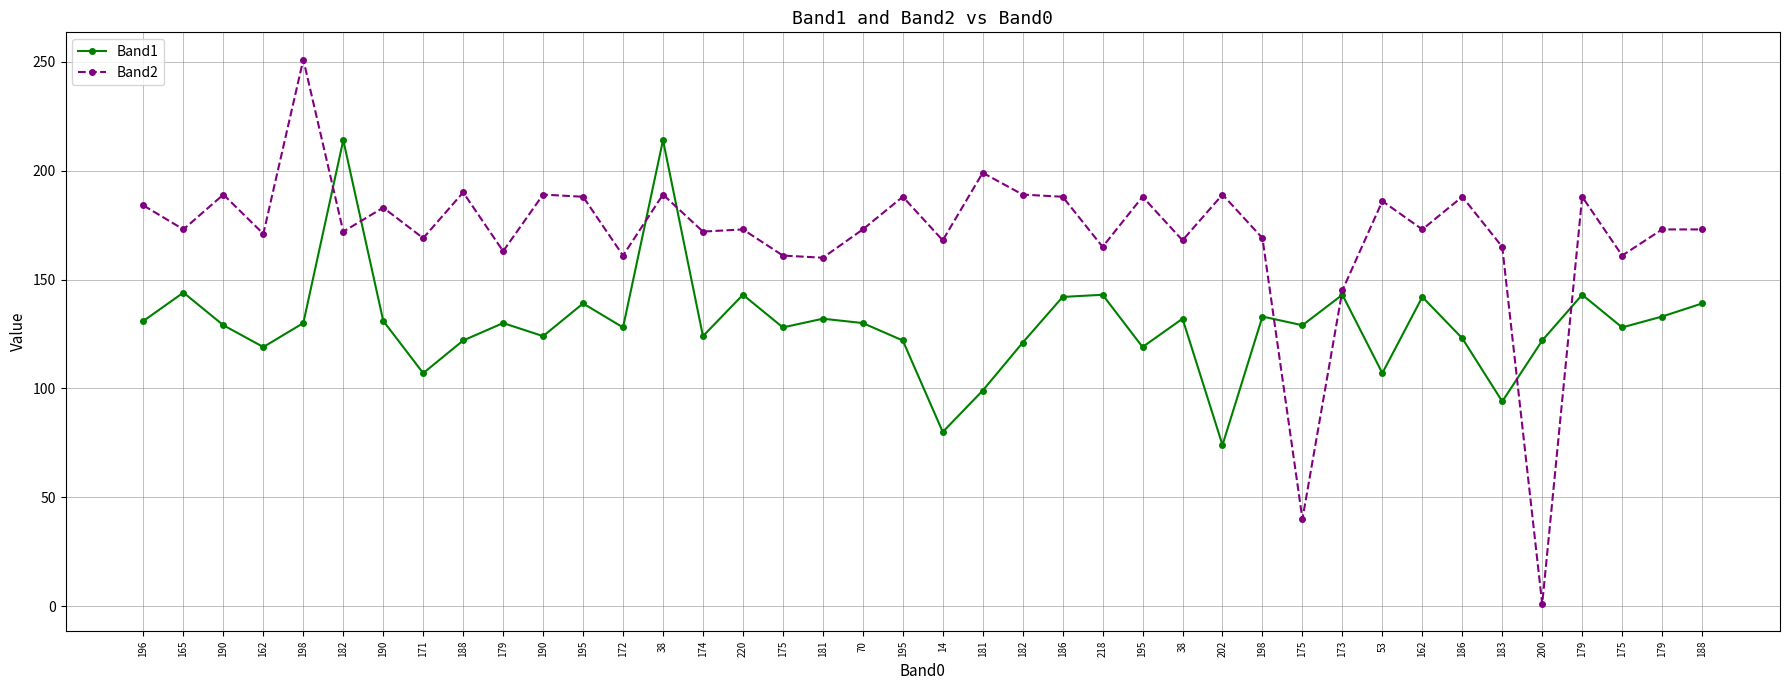

How many data points in Band1 are less than 130?

20